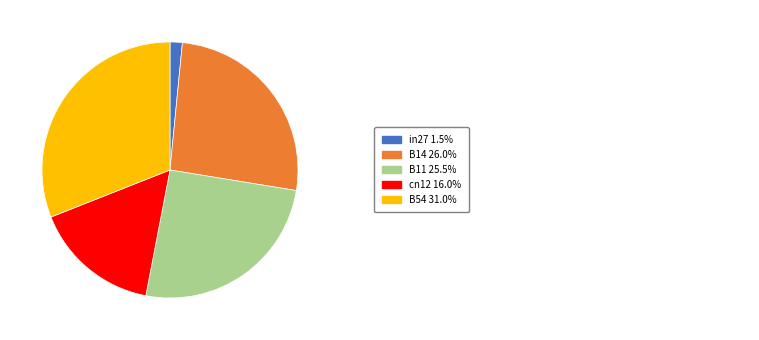

Count the number of slices in the pie.

5